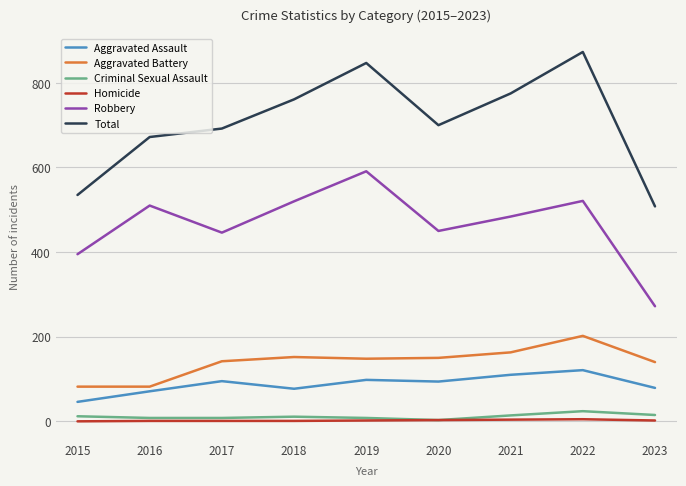

True or false: Aggravated Assault and Homicide cross at least once.

False